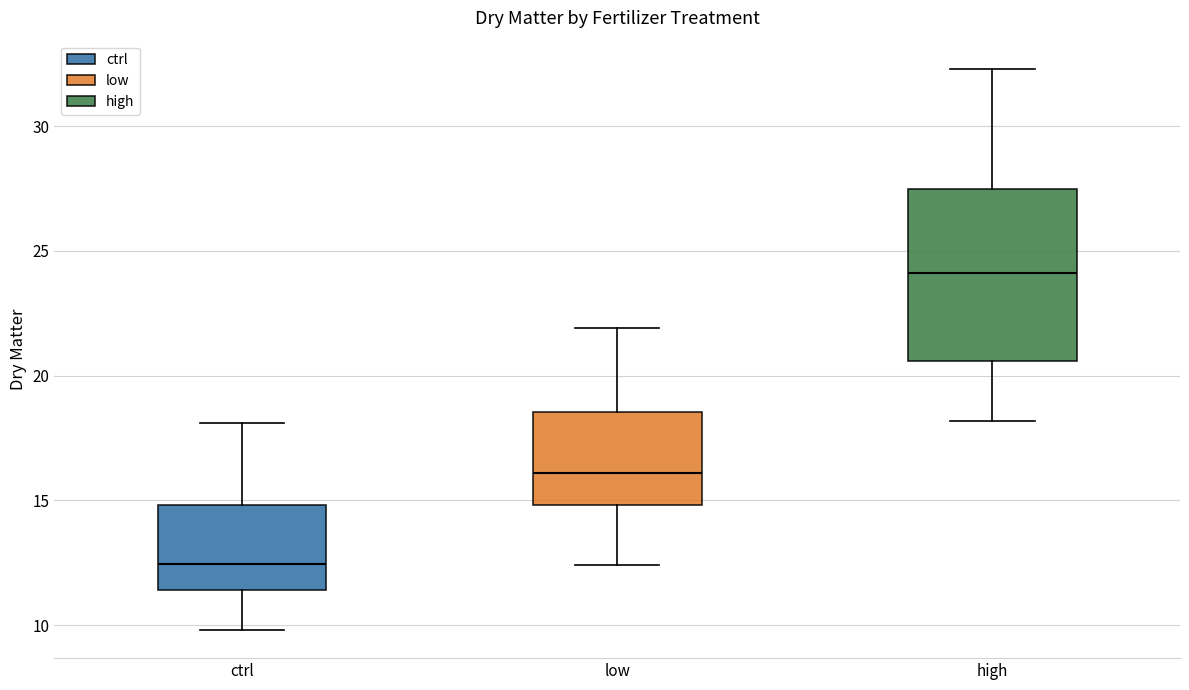

Where does the median line of the box for low sit on the y-axis? The values are not printed on the chart, so give them approximately, as read against the axis.

16.0